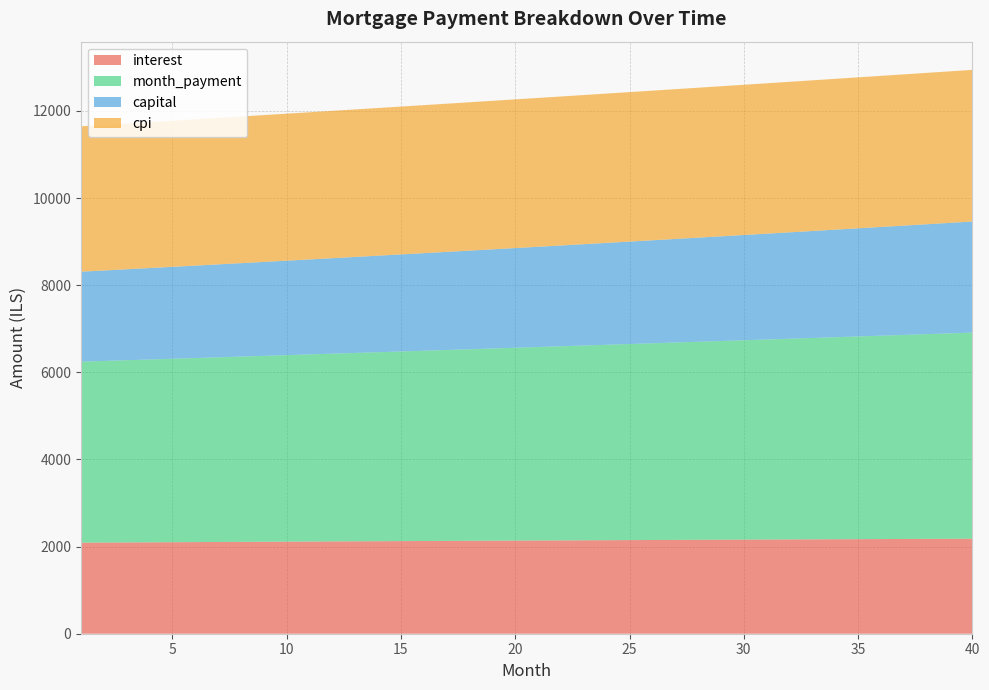

Reading left to right, extract all data points from this chart.

interest: 1=2090.3	2=2092.9	3=2095.6	4=2098.2	5=2100.8	6=2103.4	7=2106.0	8=2108.5	9=2111.1	10=2113.6	11=2116.1	12=2118.6	13=2121.1	14=2123.6	15=2126.0	16=2128.4	17=2130.9	18=2133.2	19=2135.6	20=2138.0	21=2140.3	22=2142.7	23=2145.0	24=2147.3	25=2149.5	26=2151.8	27=2154.0	28=2156.2	29=2158.4	30=2160.6	31=2162.7	32=2164.9	33=2167.0	34=2169.1	35=2171.1	36=2173.2	37=2175.2	38=2177.2	39=2179.2	40=2181.2
month_payment: 1=4155.2	2=4169.0	3=4182.9	4=4196.9	5=4210.9	6=4224.9	7=4239.0	8=4253.1	9=4267.3	10=4281.5	11=4295.8	12=4310.1	13=4324.5	14=4338.9	15=4353.4	16=4367.9	17=4382.4	18=4397.0	19=4411.7	20=4426.4	21=4441.1	22=4456.0	23=4470.8	24=4485.7	25=4500.7	26=4515.7	27=4530.7	28=4545.8	29=4561.0	30=4576.2	31=4591.4	32=4606.7	33=4622.1	34=4637.5	35=4653.0	36=4668.5	37=4684.0	38=4699.6	39=4715.3	40=4731.0
capital: 1=2064.9	2=2076.1	3=2087.4	4=2098.7	5=2110.1	6=2121.5	7=2133.0	8=2144.6	9=2156.2	10=2167.9	11=2179.7	12=2191.5	13=2203.4	14=2215.3	15=2227.3	16=2239.4	17=2251.6	18=2263.8	19=2276.1	20=2288.4	21=2300.8	22=2313.3	23=2325.8	24=2338.5	25=2351.1	26=2363.9	27=2376.7	28=2389.6	29=2402.6	30=2415.6	31=2428.7	32=2441.9	33=2455.1	34=2468.4	35=2481.8	36=2495.3	37=2508.8	38=2522.4	39=2536.1	40=2549.8
cpi: 1=3337.6	2=3341.8	3=3345.9	4=3350.1	5=3354.2	6=3358.3	7=3362.4	8=3366.5	9=3370.5	10=3374.5	11=3378.5	12=3382.5	13=3386.4	14=3390.3	15=3394.2	16=3398.0	17=3401.9	18=3405.6	19=3409.4	20=3413.2	21=3416.9	22=3420.5	23=3424.2	24=3427.8	25=3431.4	26=3435.0	27=3438.5	28=3442.0	29=3445.4	30=3448.9	31=3452.3	32=3455.6	33=3459.0	34=3462.3	35=3465.5	36=3468.8	37=3472.0	38=3475.1	39=3478.3	40=3481.4